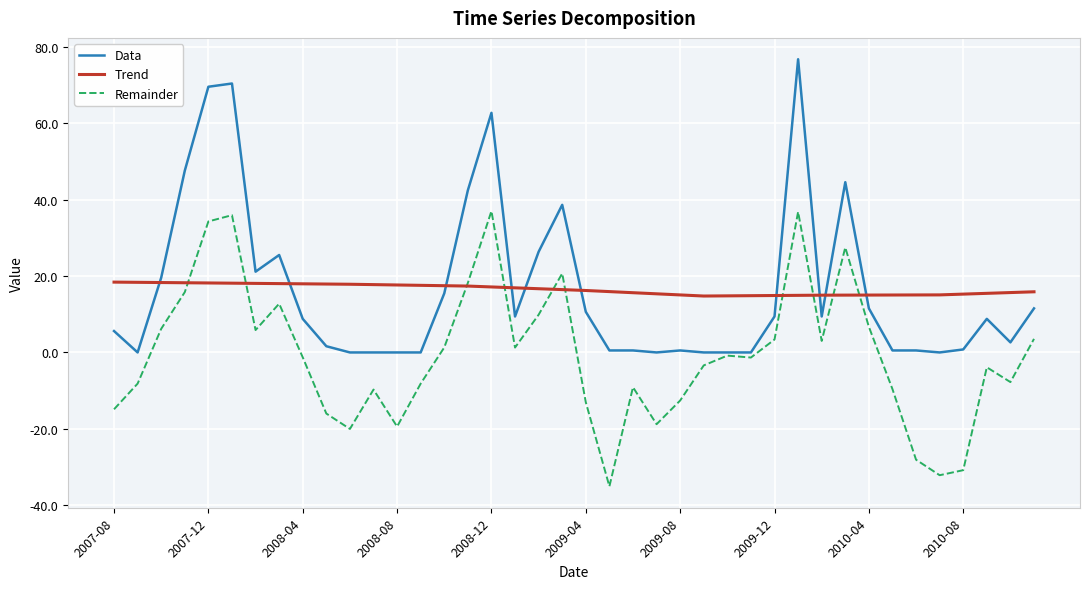

What is the minimum value shown in the chart?

-35.1